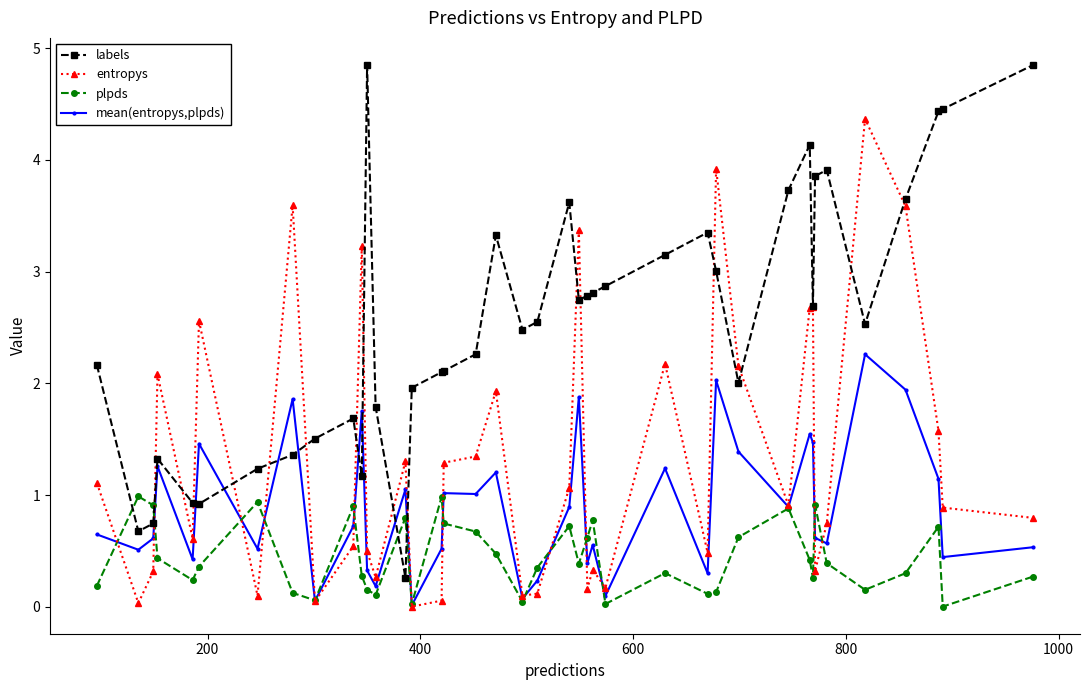

List the series in order of their overall mean, highest first.

labels, entropys, mean(entropys,plpds), plpds